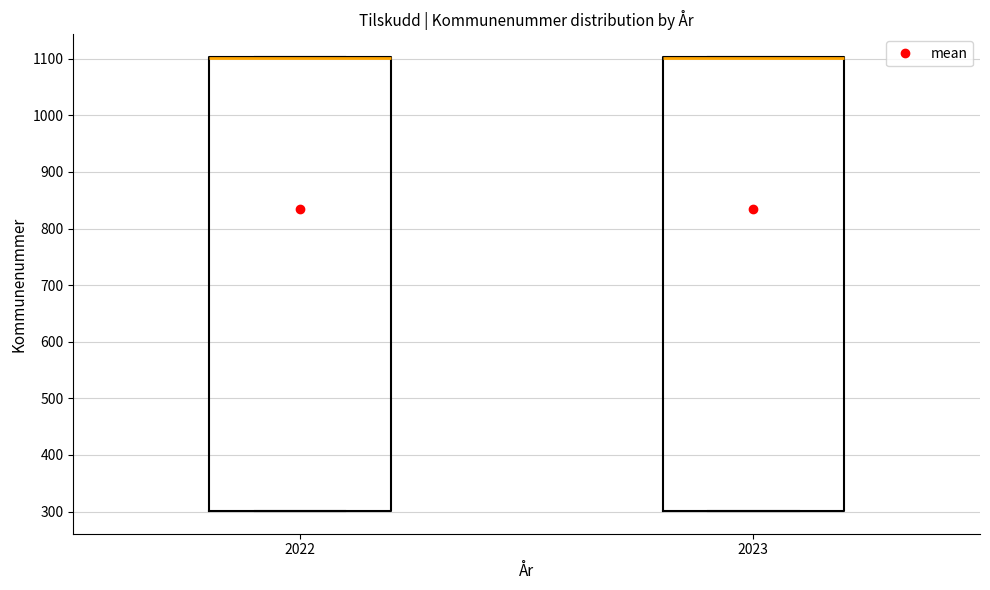

Where is the lower edge of the box at x = 2023 on the y-axis? The values are not printed on the chart, so give them approximately, as read against the axis.

300